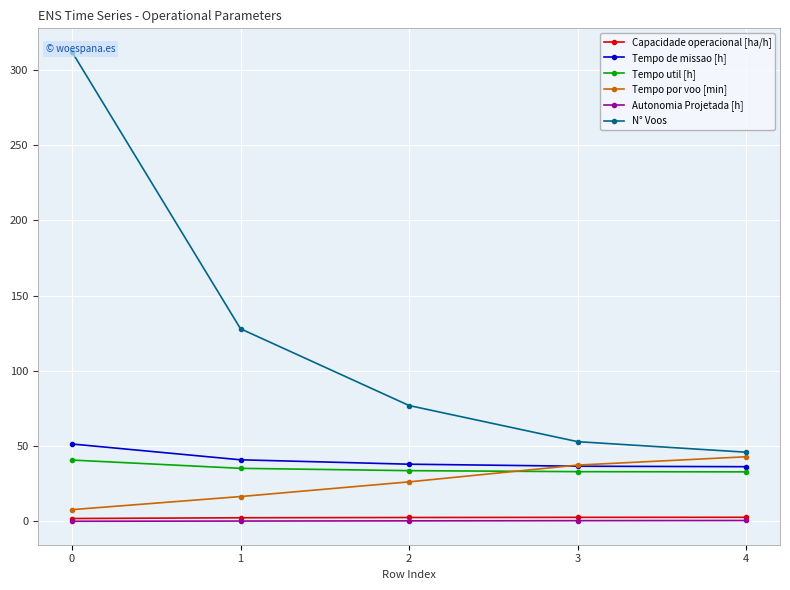

What is the difference between the second highest and minimum values in the Capacidade operacional [ha/h] series?

0.8